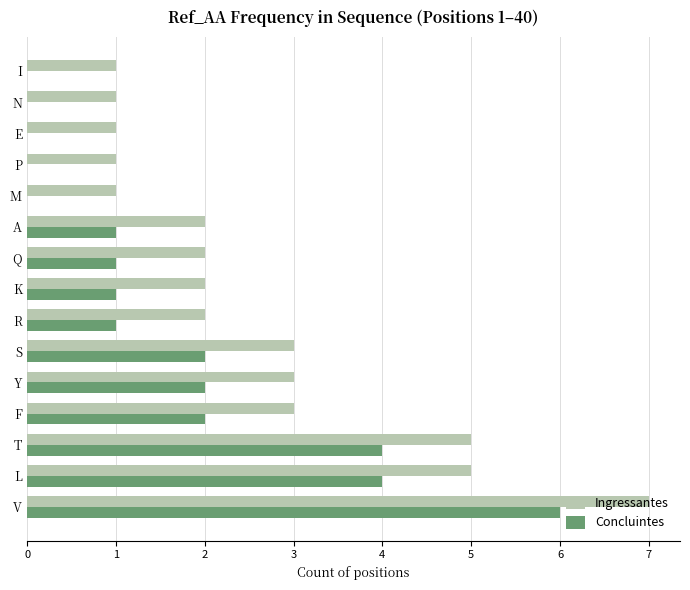

What is the sum of the Concluintes values at S and V?

8